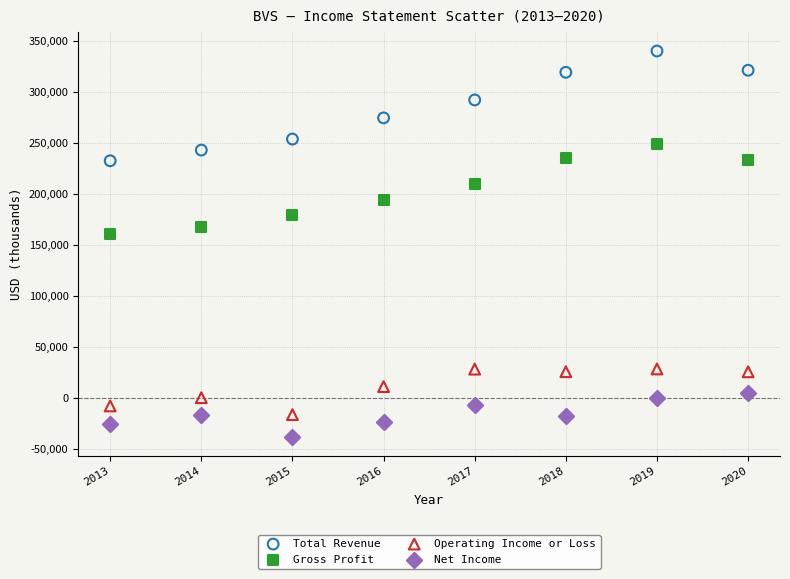

Which series has the largest Y range (max minus min)?

Total Revenue